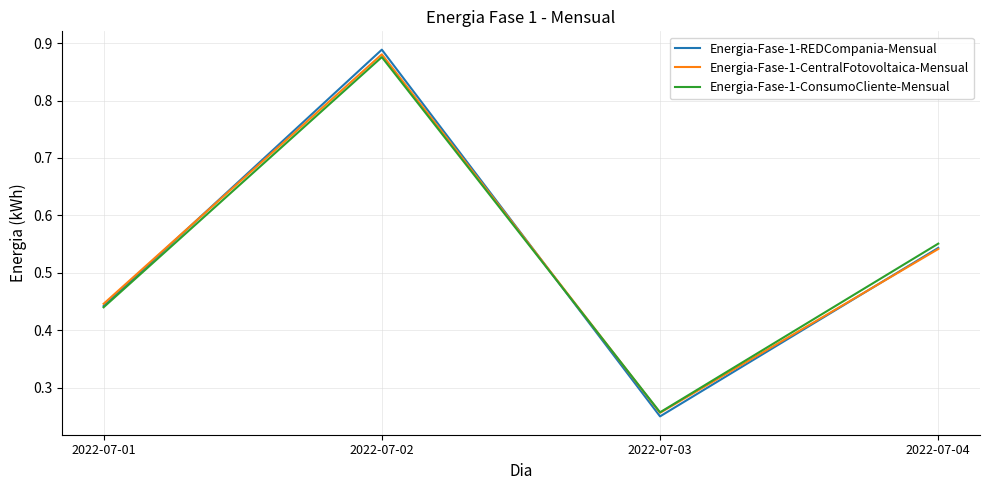

The Energia-Fase-1-CentralFotovoltaica-Mensual series shows 0.1 at 2022-07-01. True or false?

False